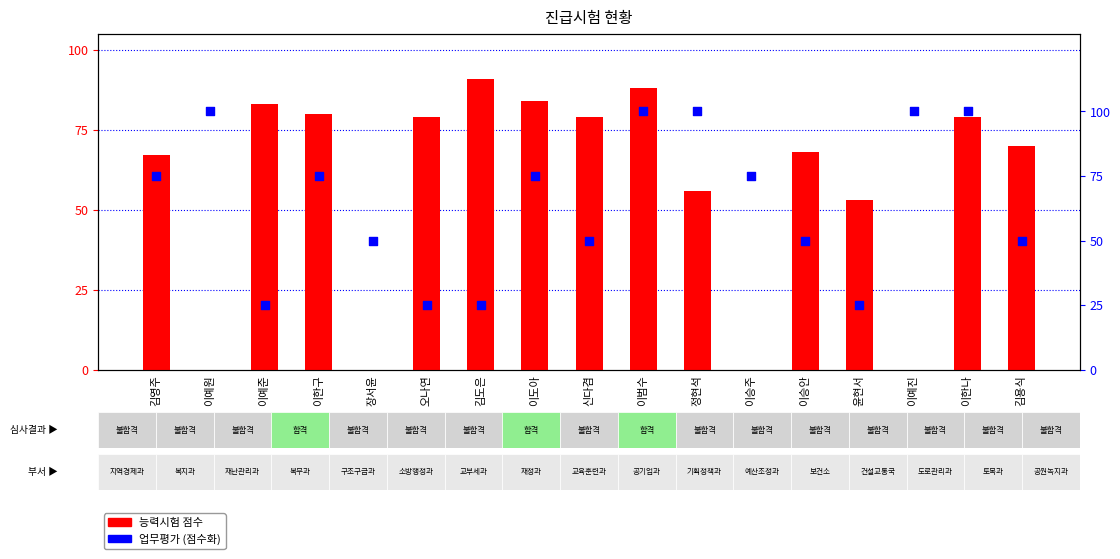

Is the value of 능력시험 at 김도은 greater than the value of 업무평가 at 신다겸?

Yes